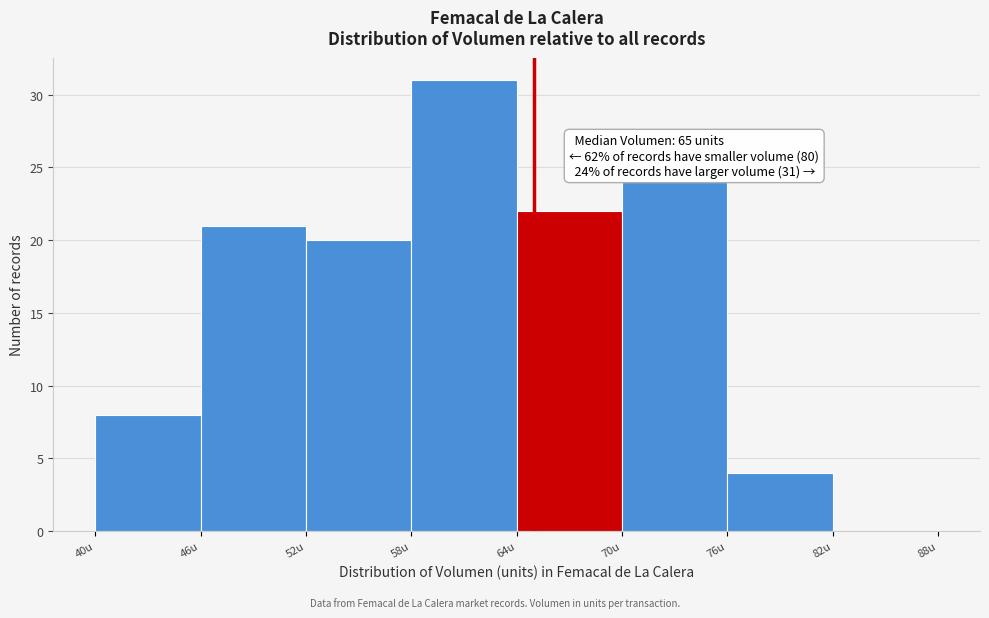

Which range on the x-axis has the tallest bar?

58 to 64